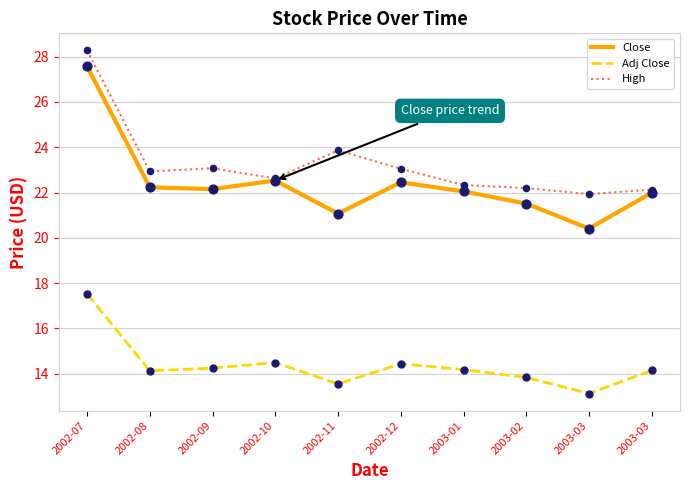

What are all the series names shown in the legend?

Close, Adj Close, High